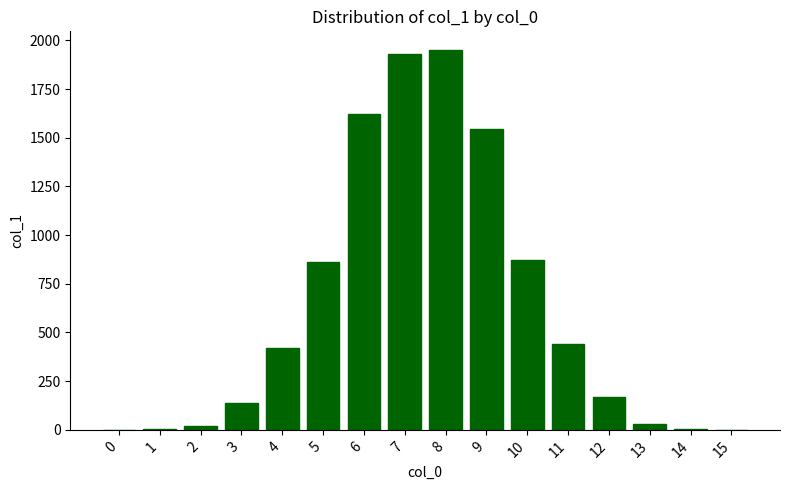

Is it true that the value at 4 is 418?

True